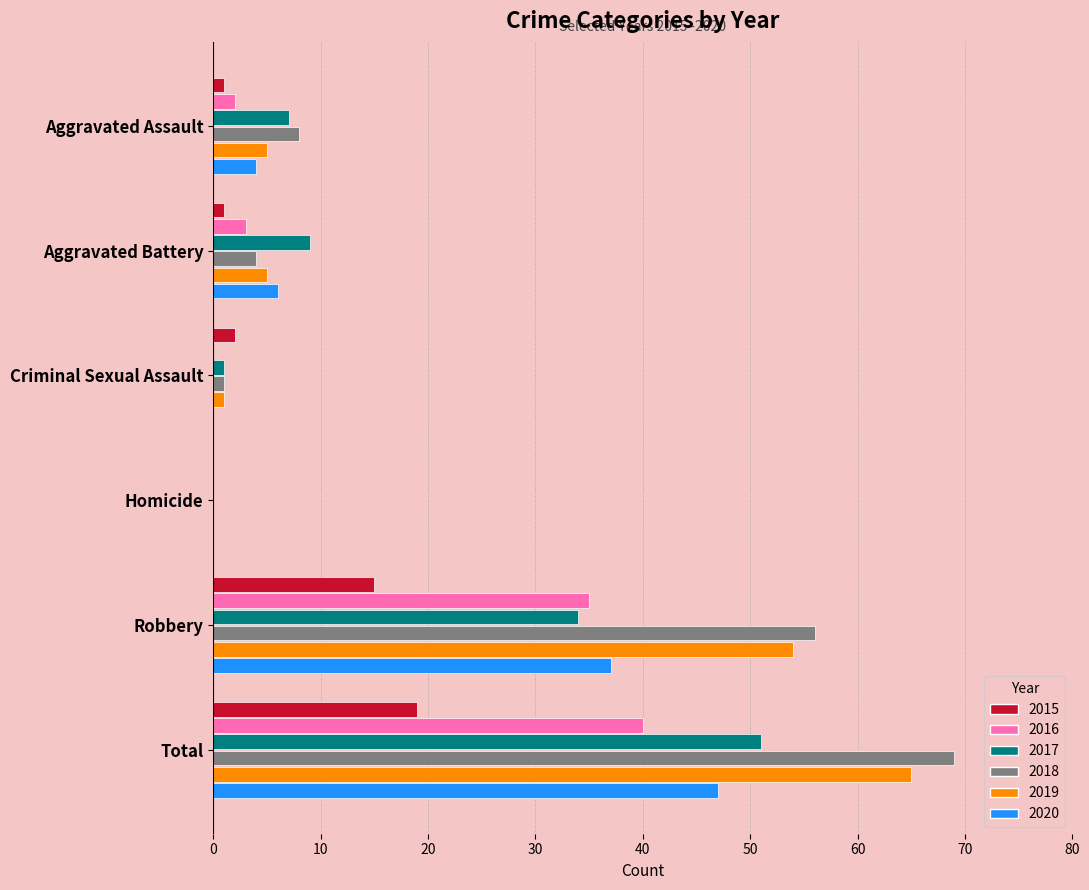

Which label corresponds to the largest value in the chart?

Total